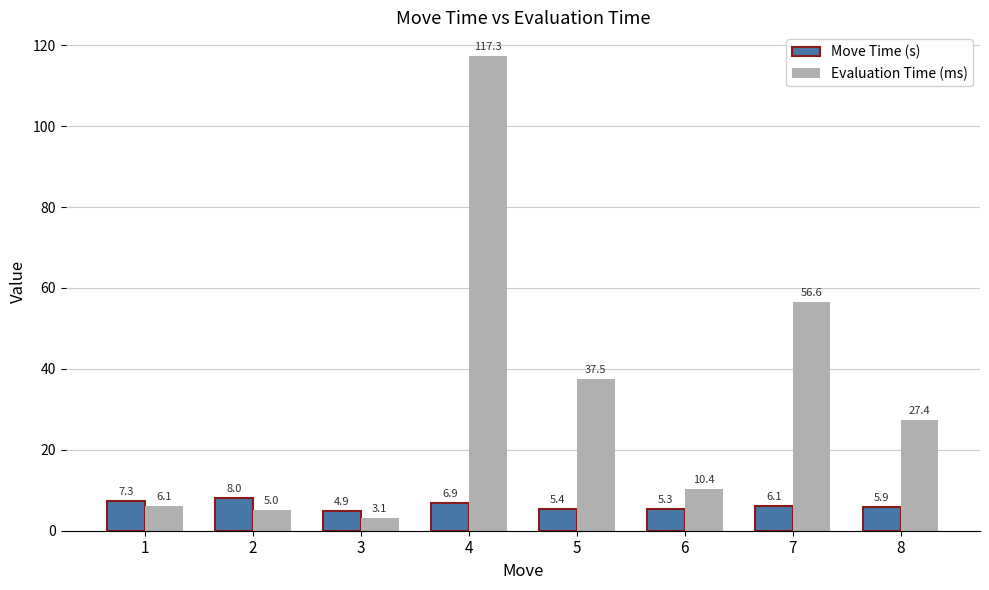

What is the difference between the maximum and minimum values in the Move Time (s) series?

3.1